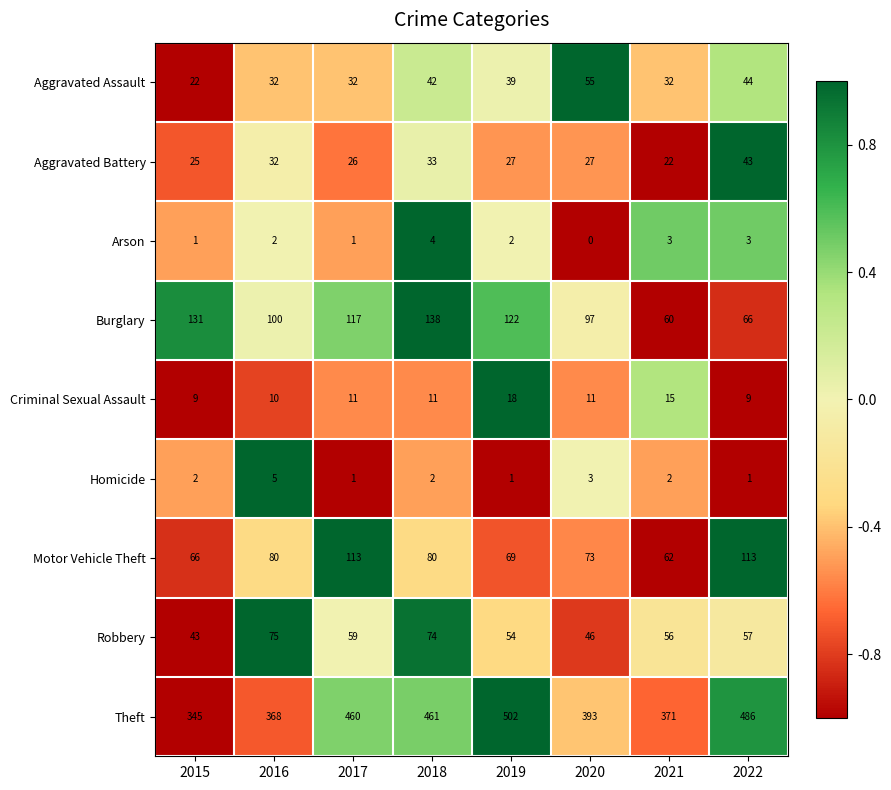

What is the maximum value shown in the chart?

502